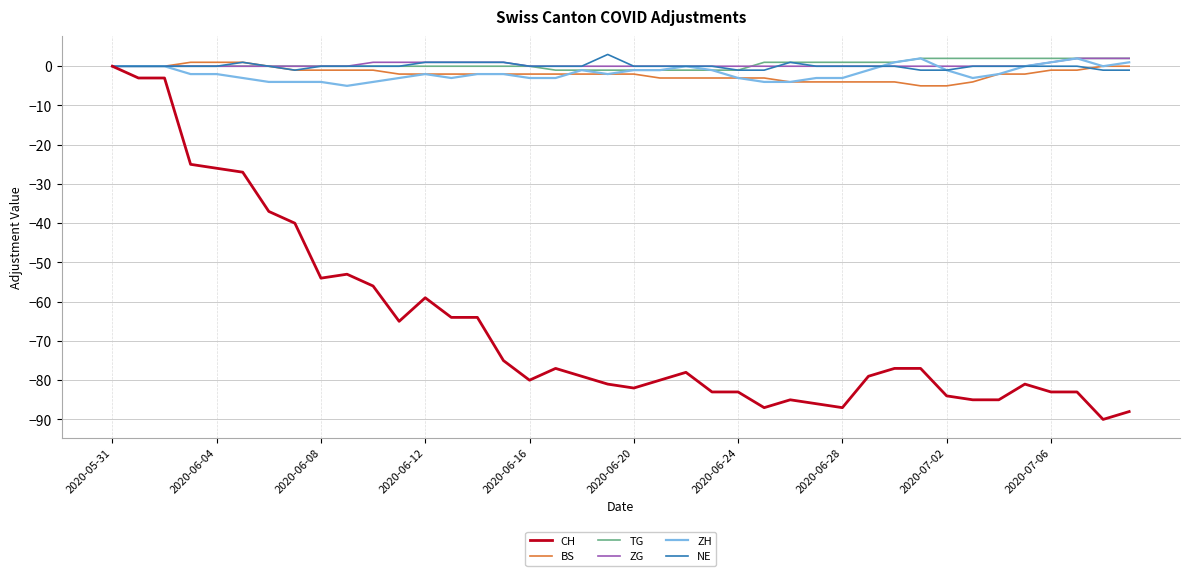

How many lines are shown in the chart?

6